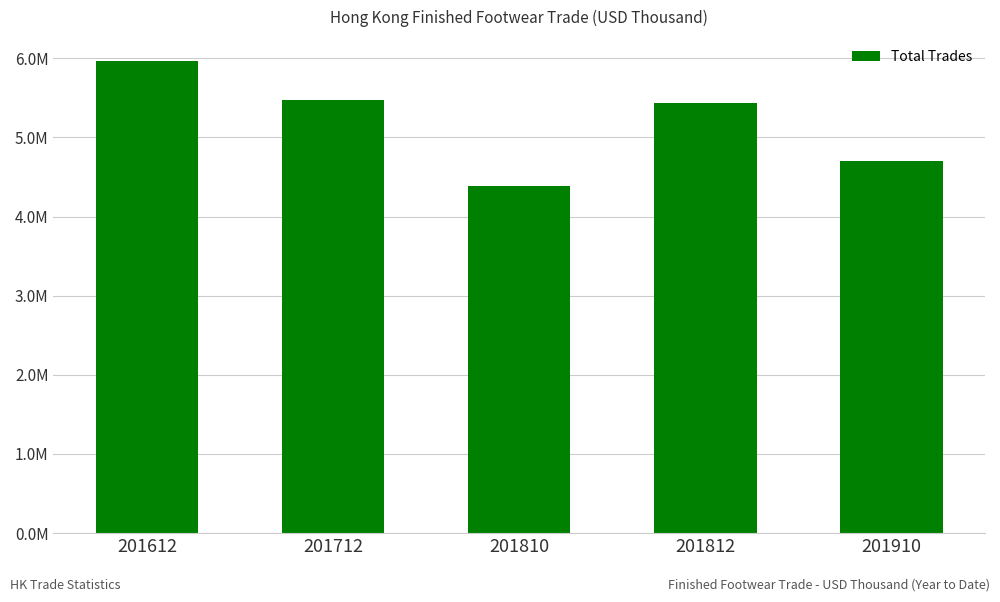

What is the approximate value at 201712?

5467600.3